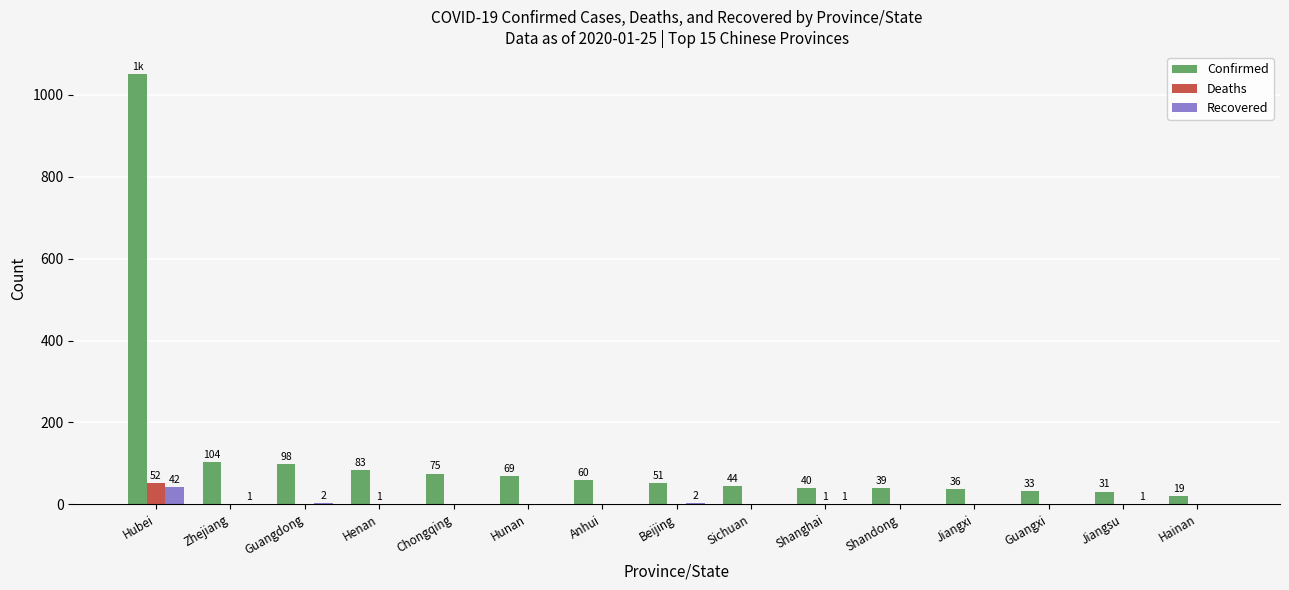

The Confirmed series shows 107 at Hunan. True or false?

False